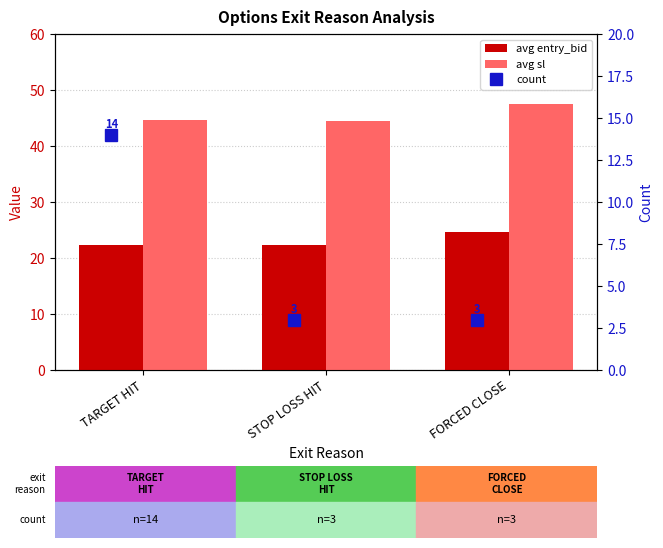

What is the difference between the maximum and minimum values in the count series?

11.0